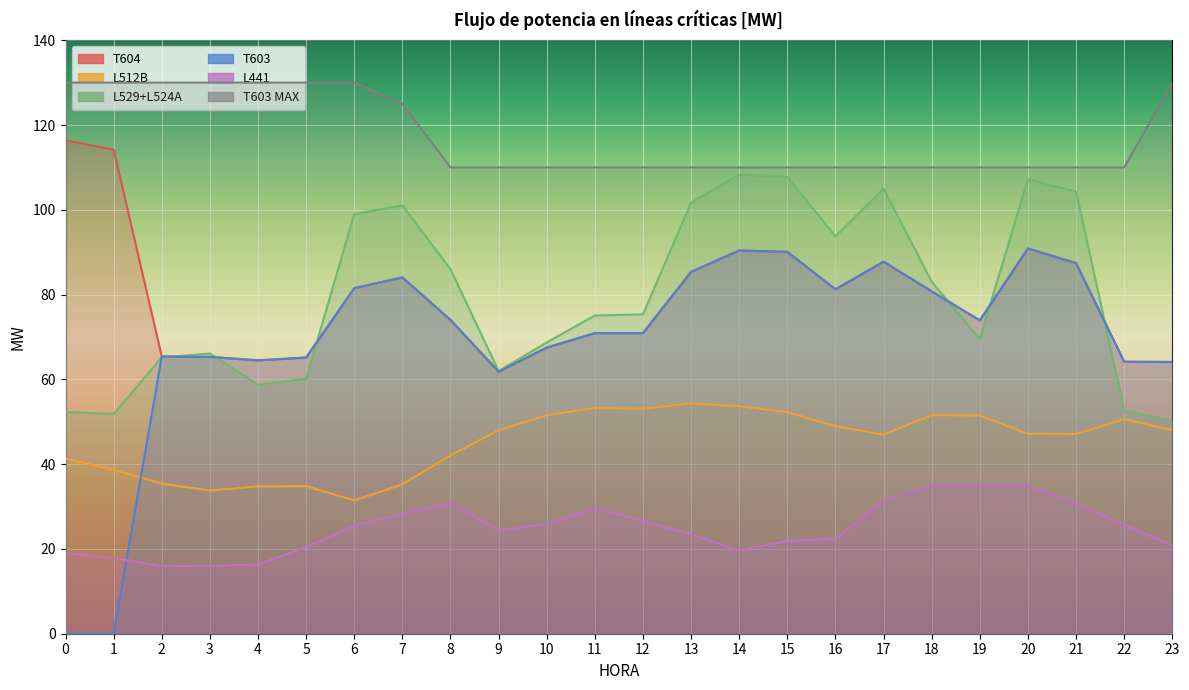

What is the total value across all series at 2?

377.3